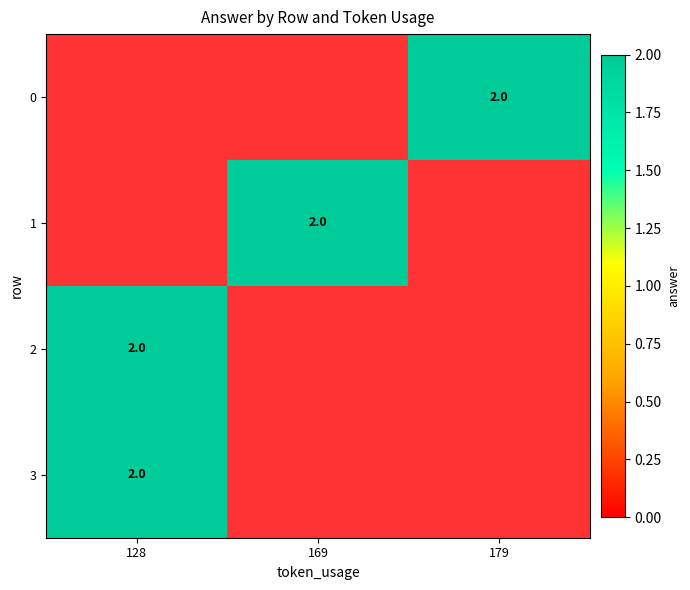

The value of 2 at 128 is 1. True or false?

False